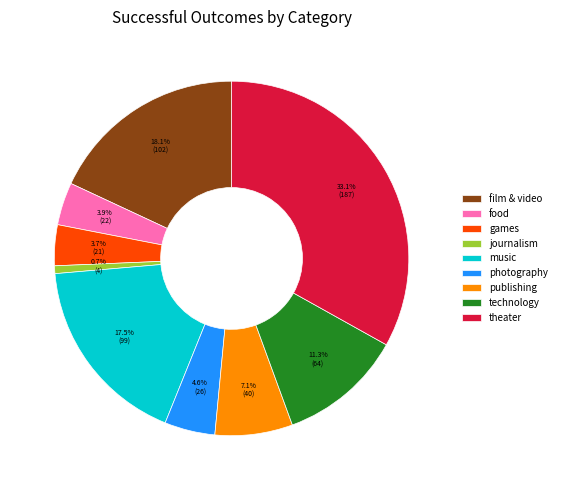

Which category has the smallest portion of the pie?

journalism